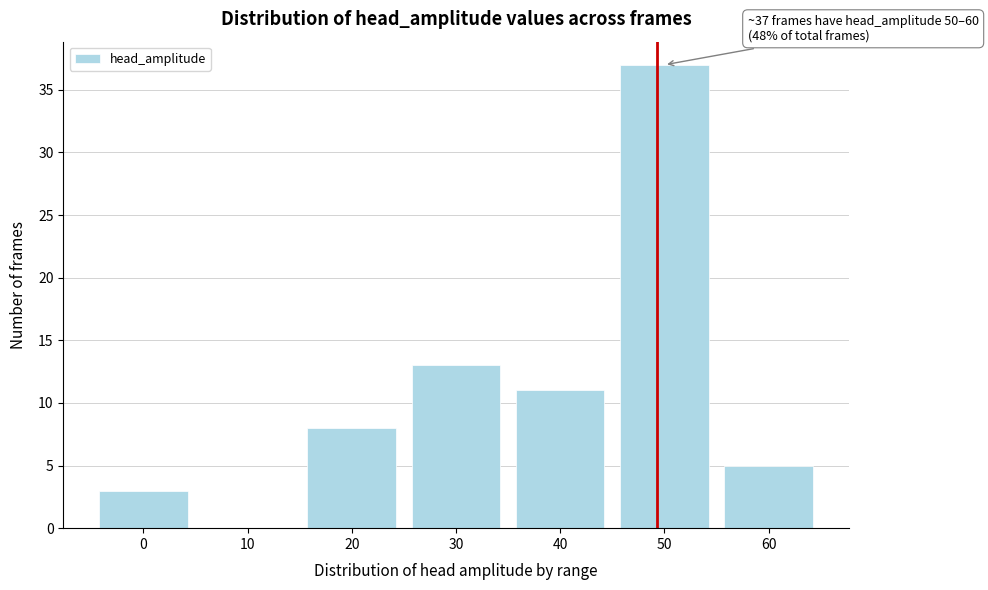

Reading right to left, transcribe all the data shown in this chart.

60=5	50=37	40=11	30=13	20=8	10=0	0=3